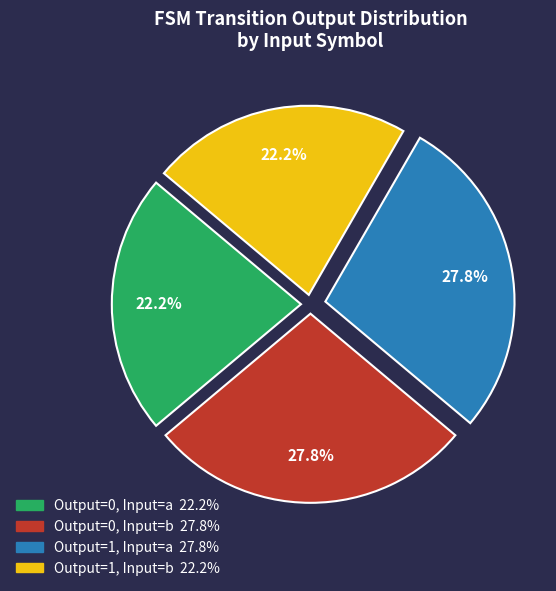

Is there a majority slice in this chart?

No